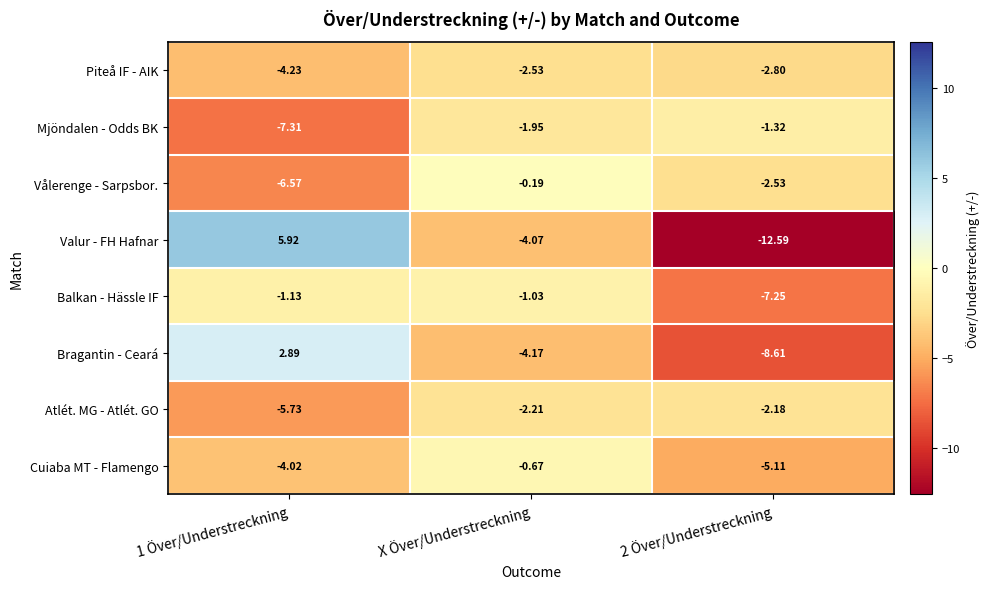

Which series changed the most between X Över/Understreckning and 2 Över/Understreckning?

Valur - FH Hafnar